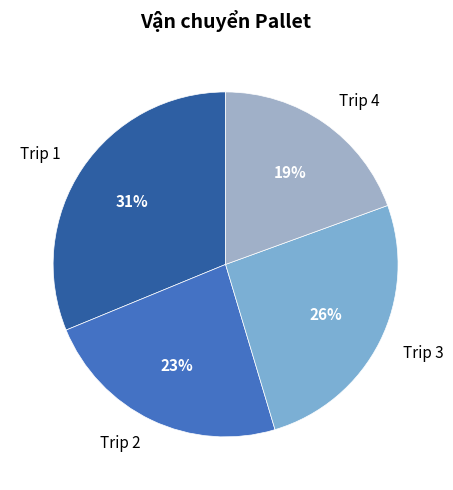

Is it true that Trip 1 is 38% of the pie?

False